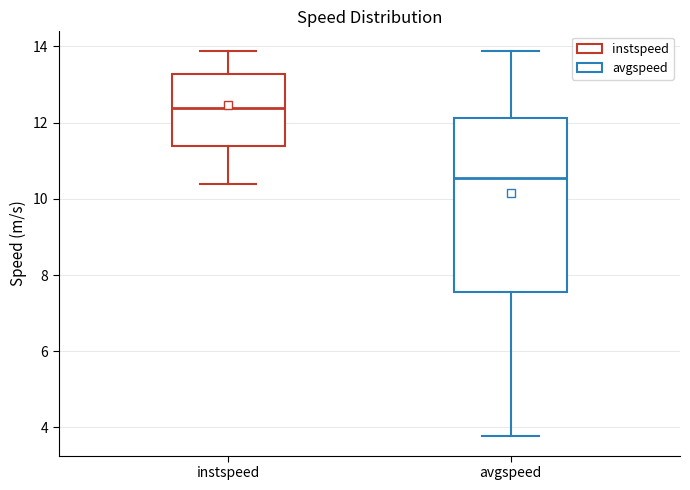

Where does the upper whisker of the box for avgspeed end on the y-axis? The values are not printed on the chart, so give them approximately, as read against the axis.

13.8